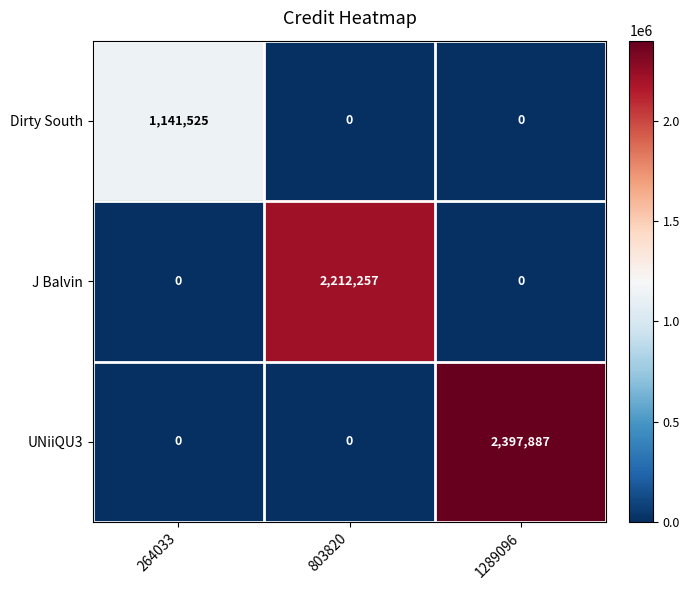

What is the maximum value shown in the chart?

2397887